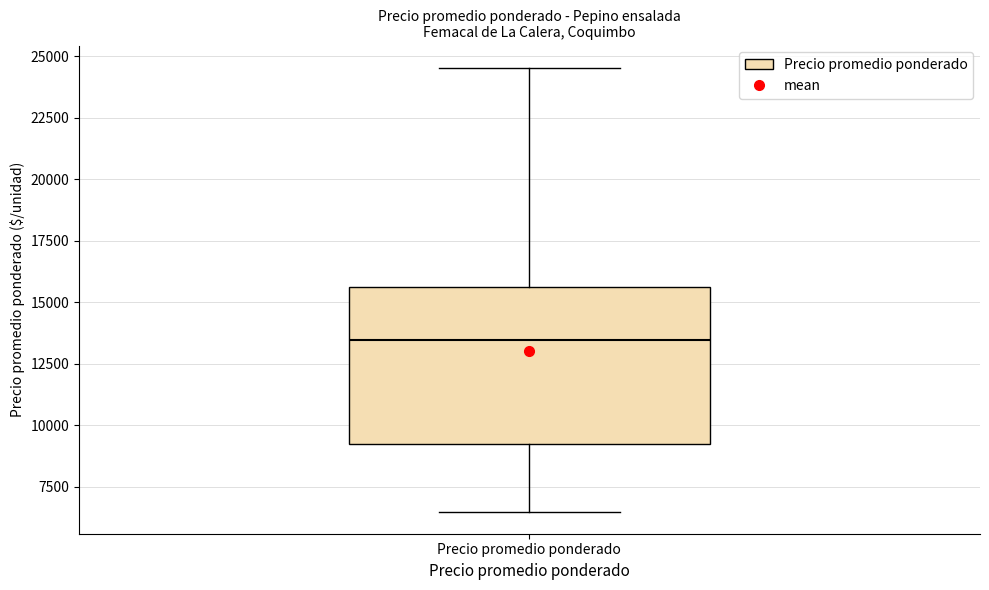

Where does the median line of the box for Precio promedio ponderado sit on the y-axis? The values are not printed on the chart, so give them approximately, as read against the axis.

13500